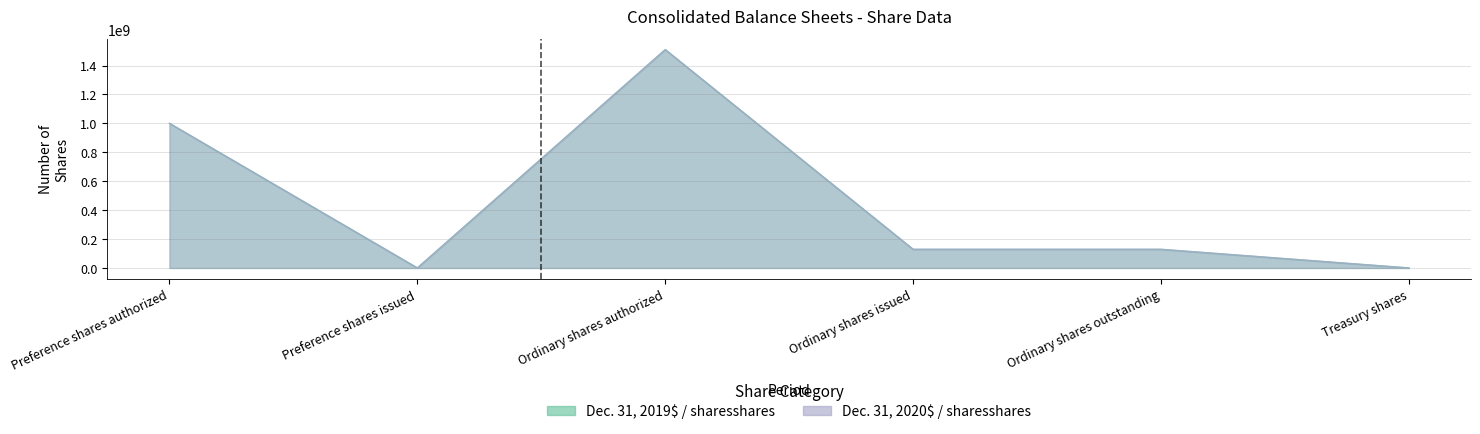

How many data points in Dec. 31, 2019$ / sharesshares are less than 128689930?

2